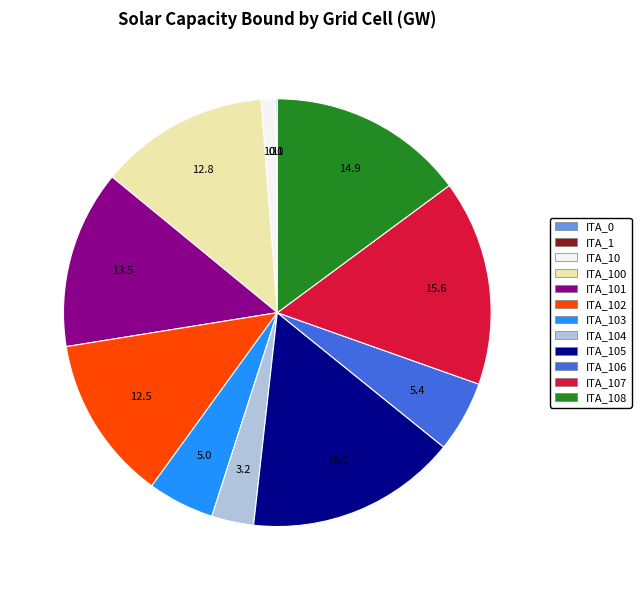

Is there a majority slice in this chart?

No